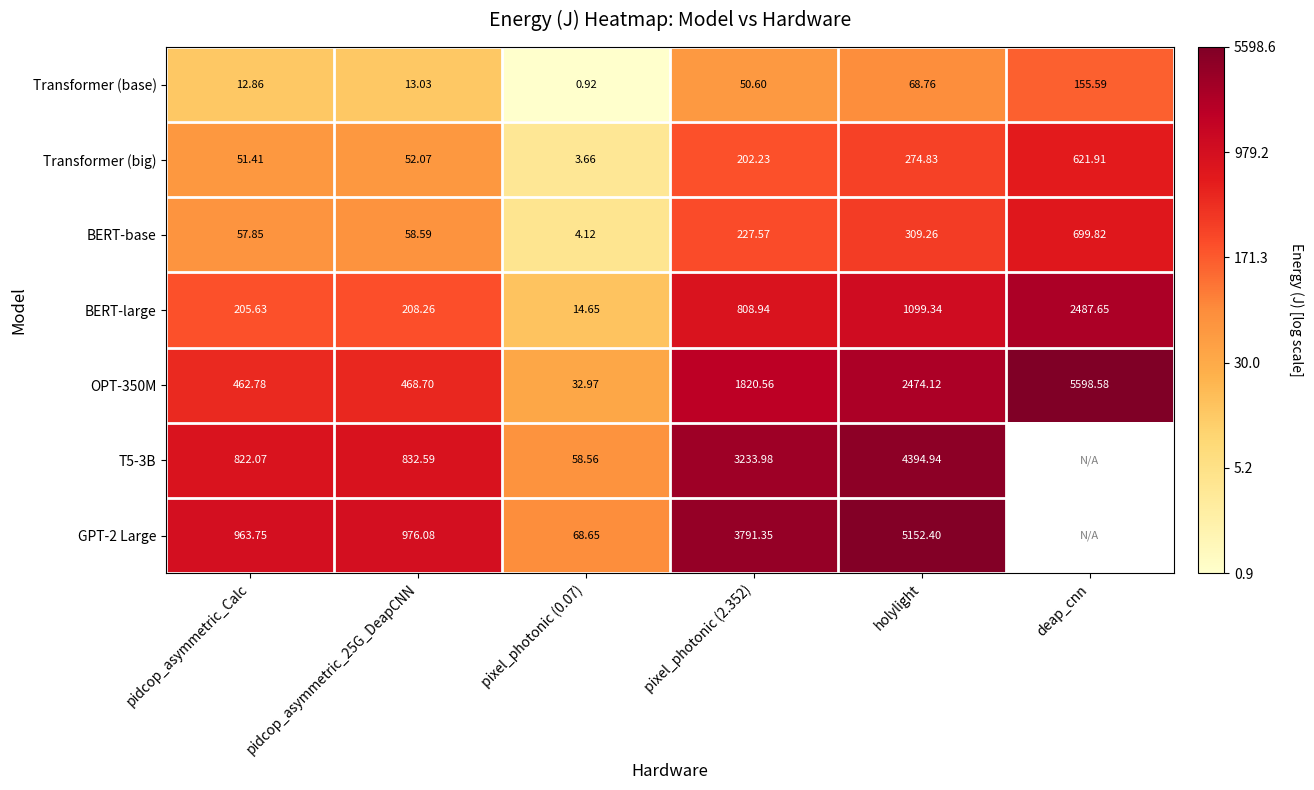

Where is Transformer (base) nearest to the value 78?

holylight